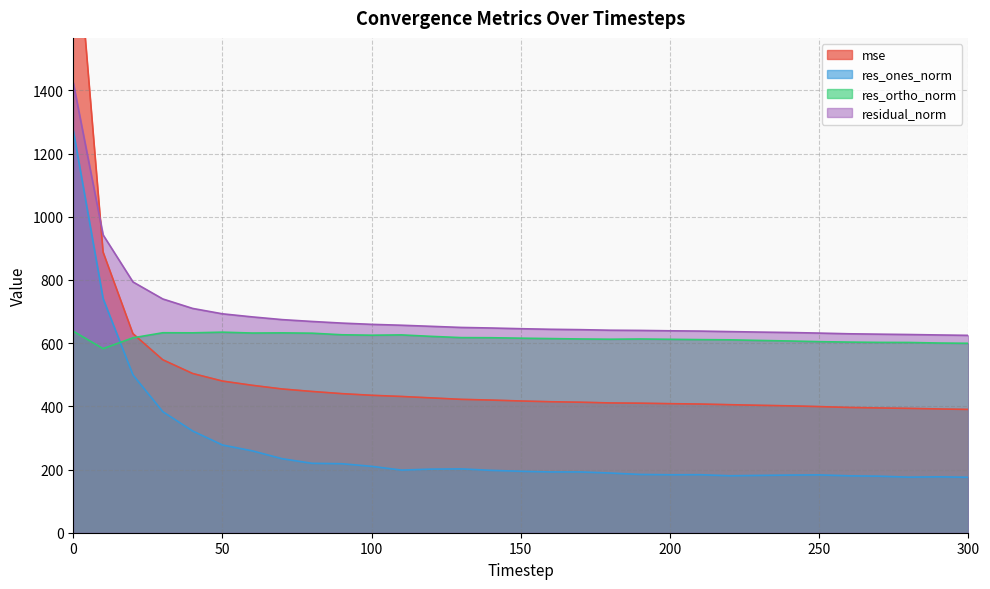

What is the sum of all residual_norm values?

21422.0